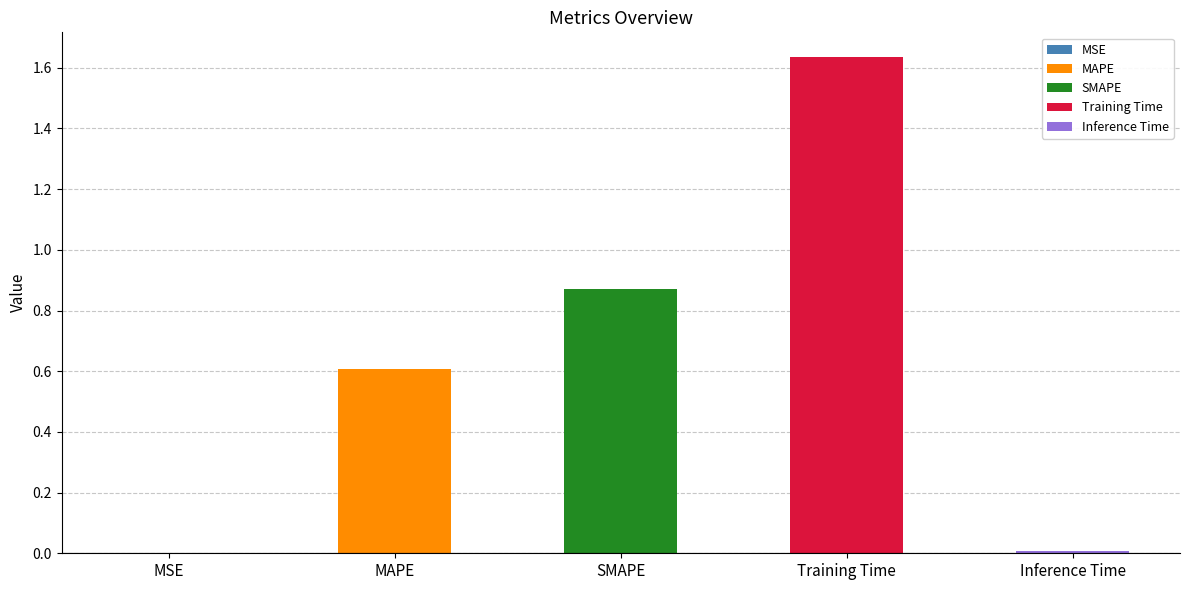

Which label corresponds to the largest value in the chart?

Training Time